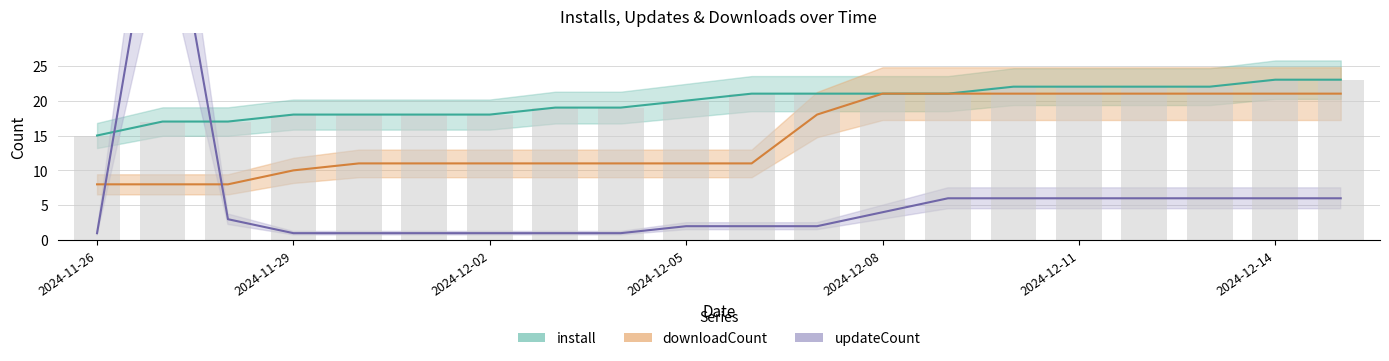

How many data points does each series have?

20